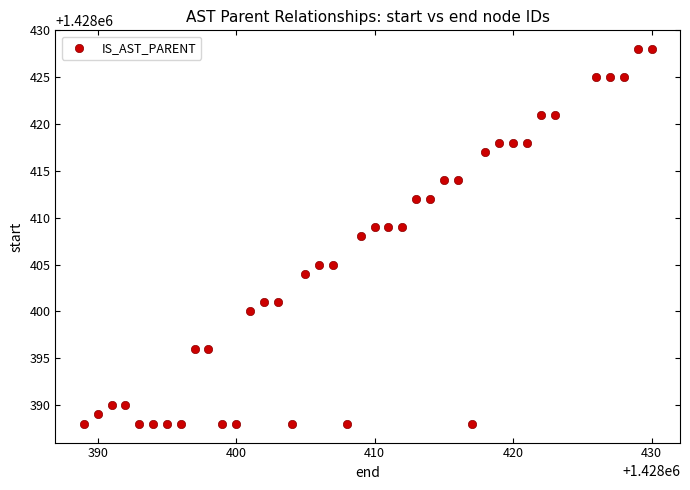

What is the range of Y values (max minus min)?

40